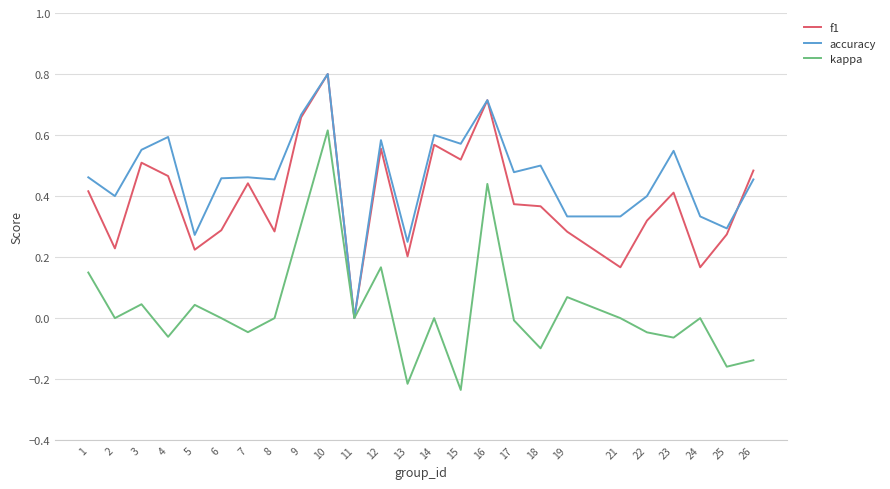

Is the value of f1 at 7 greater than the value of kappa at 13?

Yes